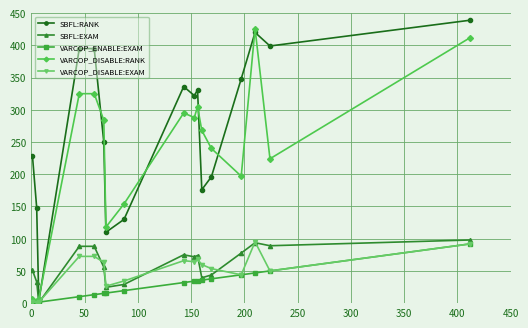

At how many categories does at least one series exceed 201?

13